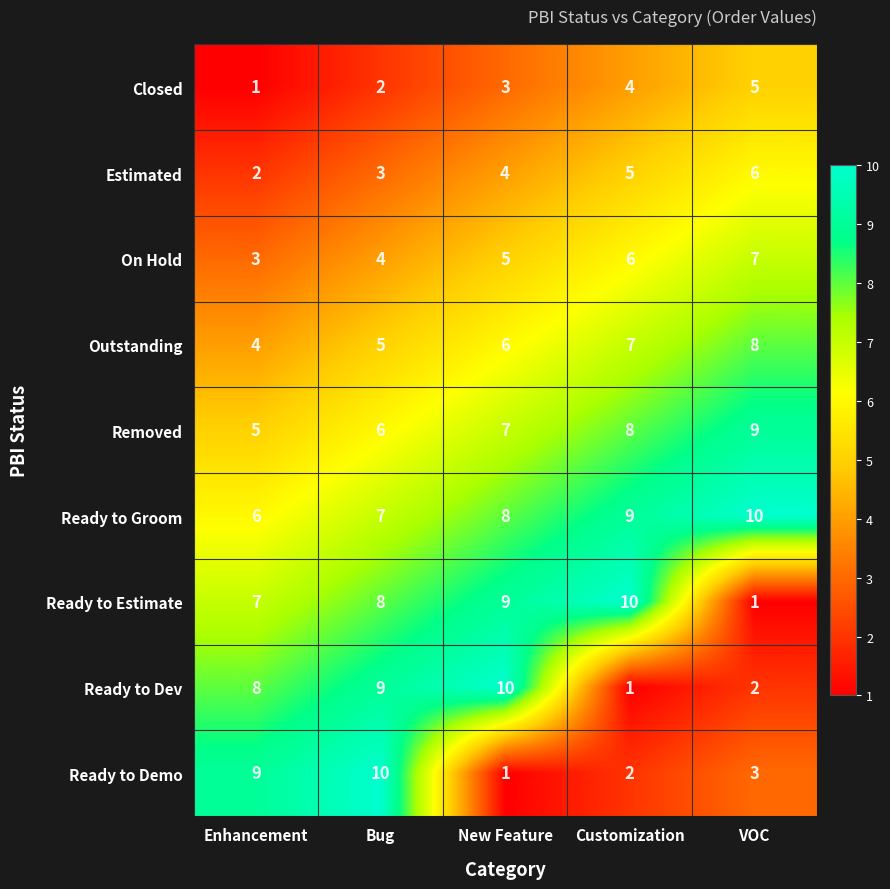

True or false: Removed has a value of 7 at New Feature.

True